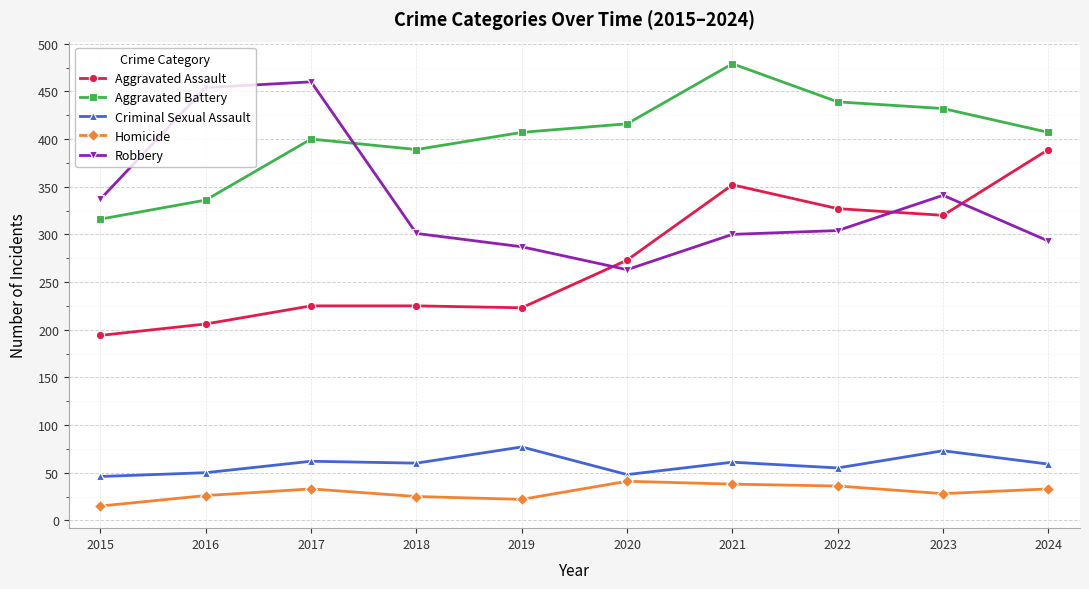

Between 2019 and 2023, which series saw the biggest shift?

Aggravated Assault